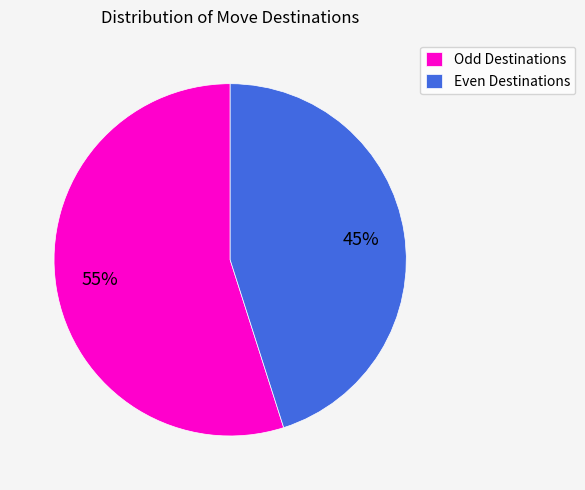

Which category has the biggest portion of the pie?

Odd Destinations